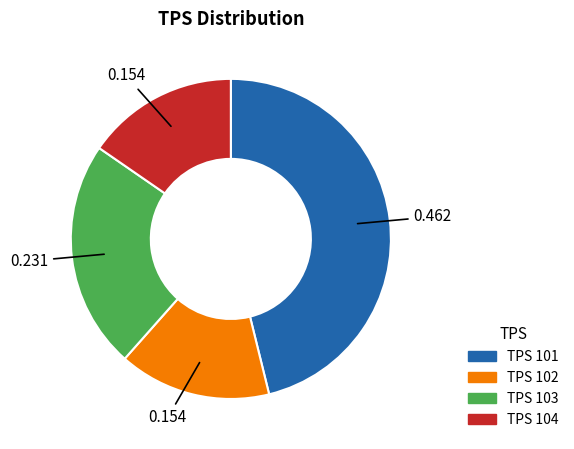

Is the sum of TPS 101 and TPS 102 greater than half?

Yes